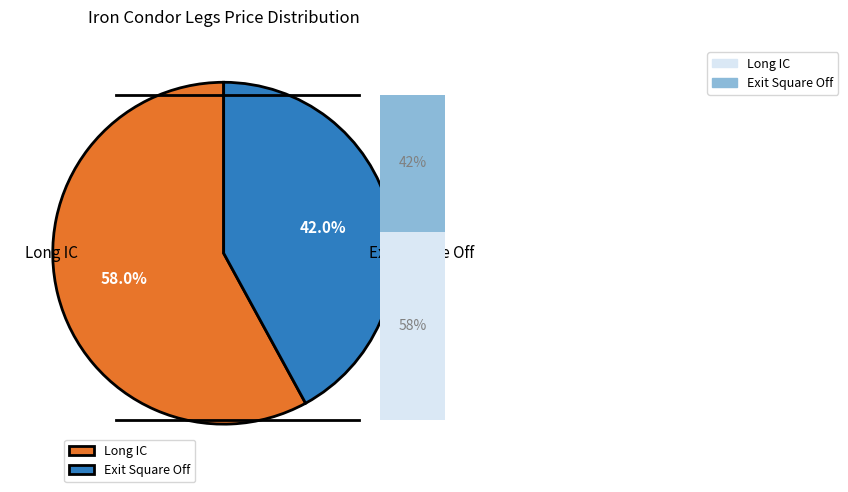

Is it true that Long IC is 53% of the pie?

False